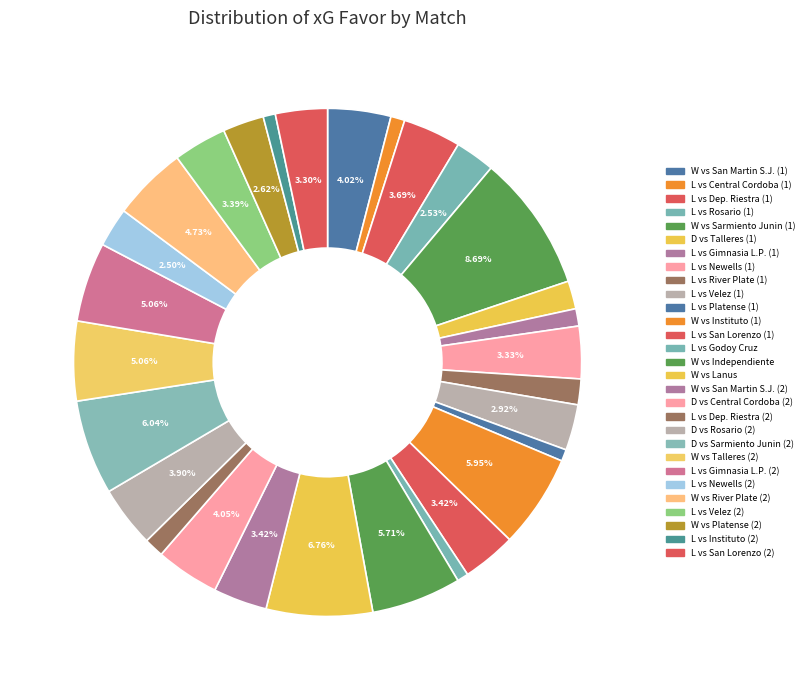

To the nearest percent, what is the average slice percentage?

3%